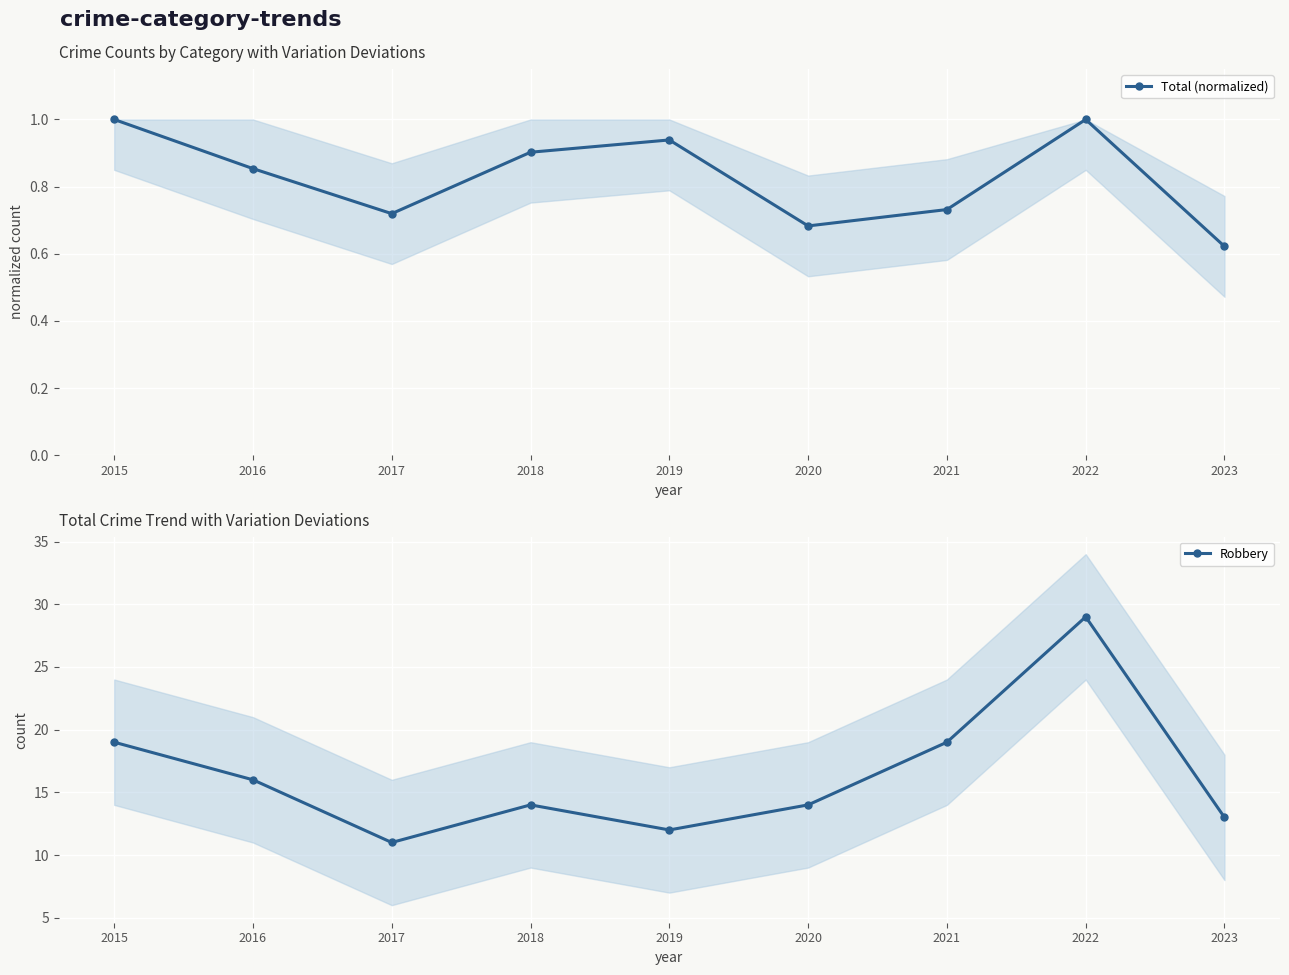

What is the value of the Total (normalized) point at the 4th from the left?

0.9